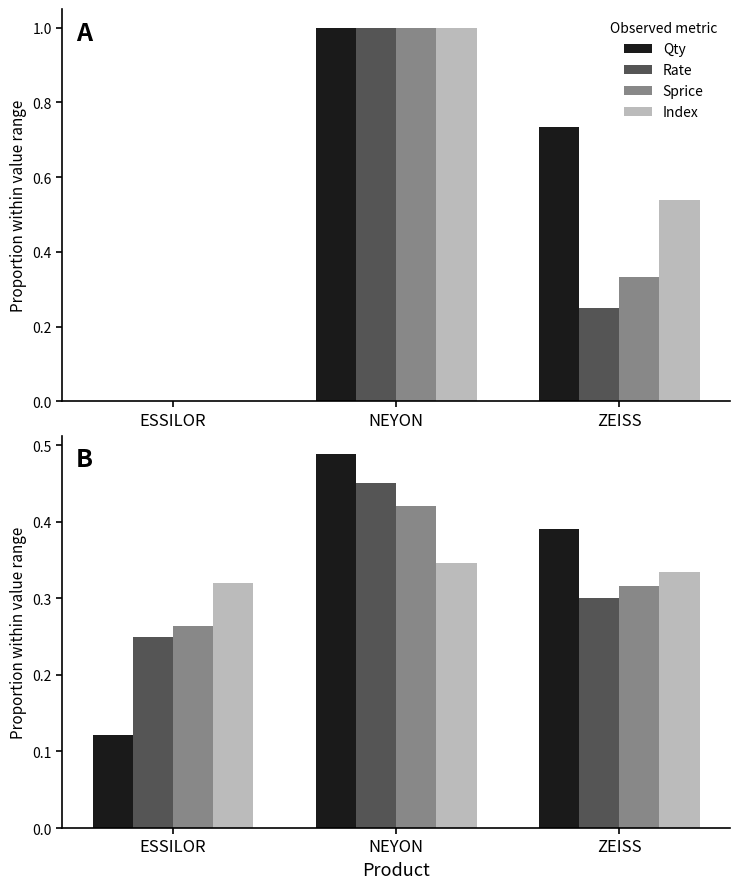

What is the difference between the maximum and second lowest values in the Sprice series?

0.1